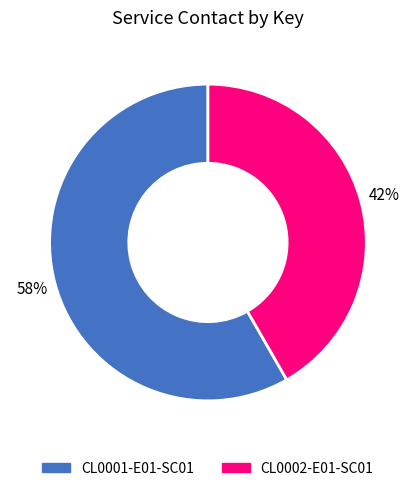

To the nearest percent, what is the combined percentage of CL0001-E01-SC01 and CL0002-E01-SC01?

100%